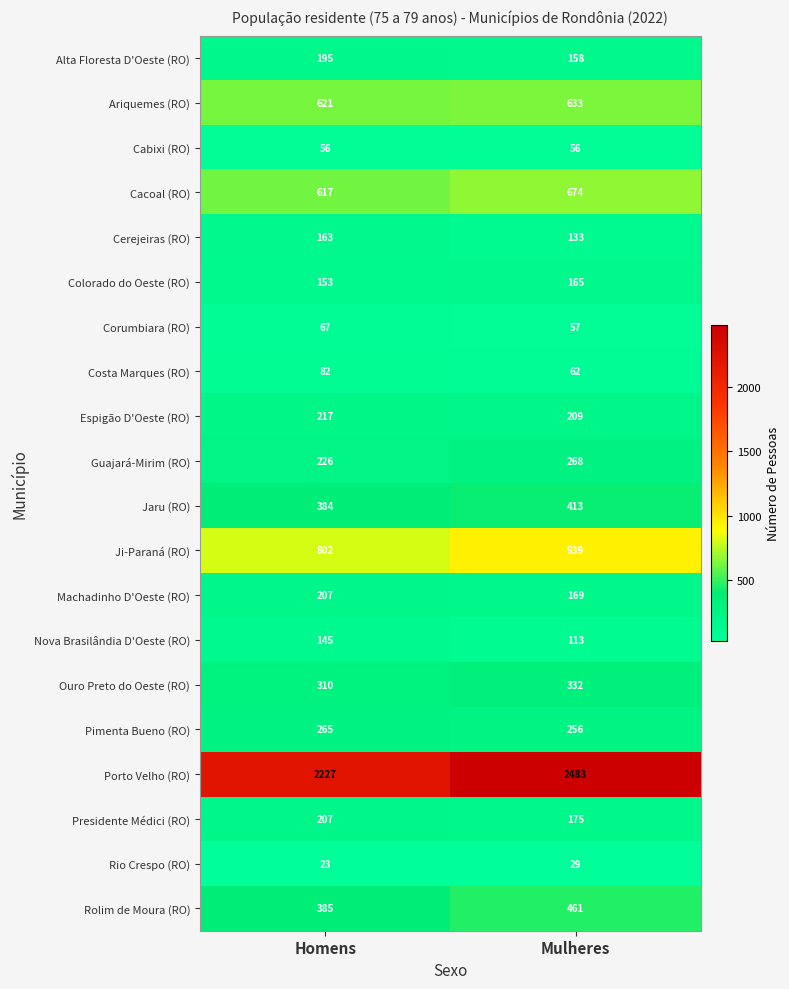

Which series has the largest total across all categories?

Porto Velho (RO)